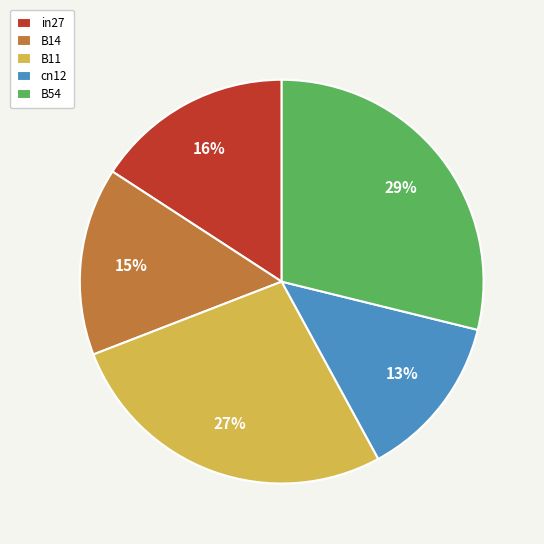

Combined, do cn12 and B11 account for over 50%?

No